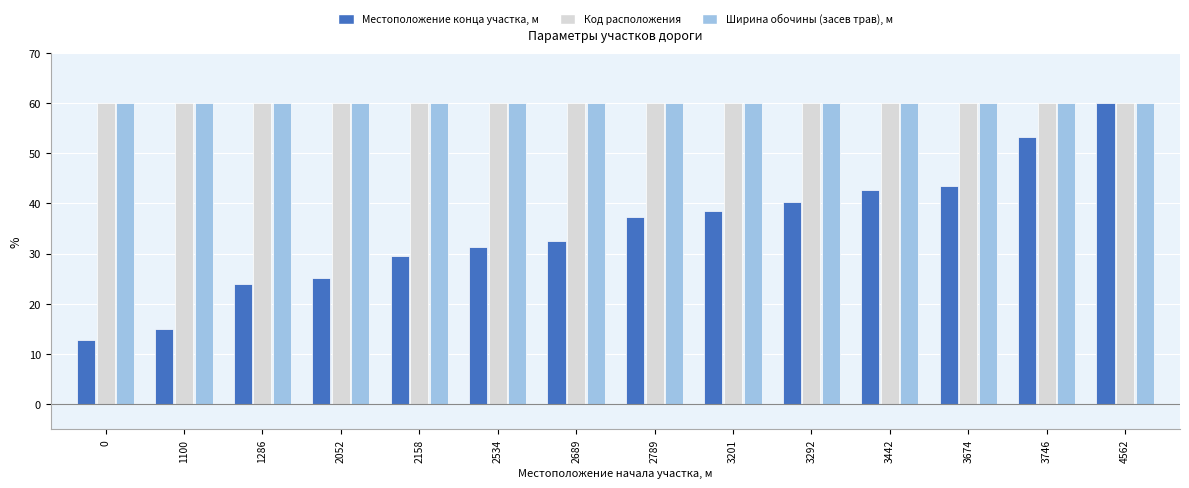

What is the difference between the highest and lowest values at 2052?

34.8